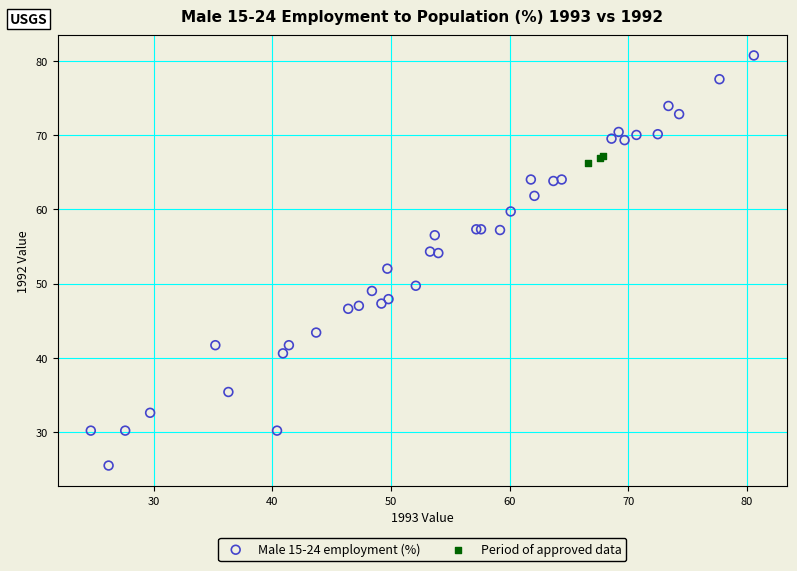

Which series contains the highest Y value?

Male 15-24 employment (%)